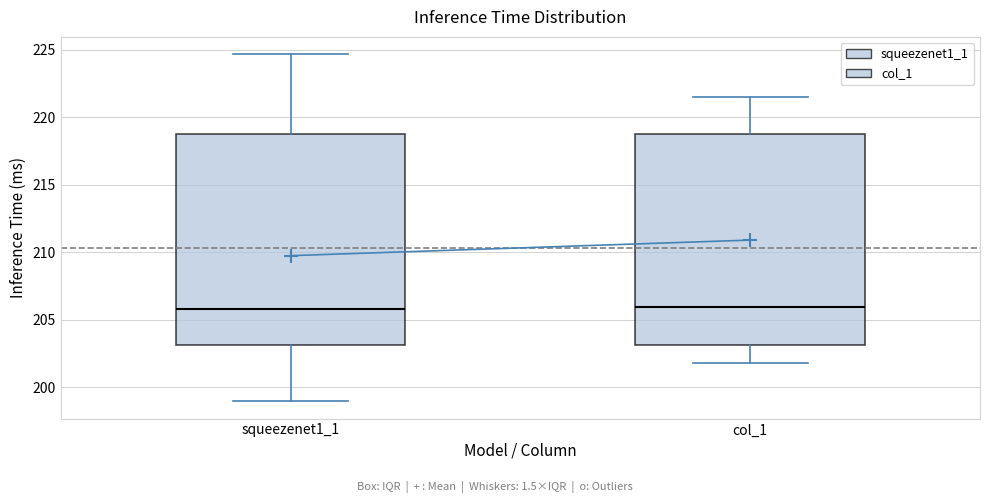

Reading left to right, read every box against the y-axis: the position of its median line, the range the box covers, and the ends of its whiskers. The values are not printed on the chart, so give them approximately, as read against the axis.

squeezenet1_1: median 206.0, box 203.0 to 219.0, whiskers 199.0 to 224.5
col_1: median 206.0, box 203.0 to 219.0, whiskers 202.0 to 221.5